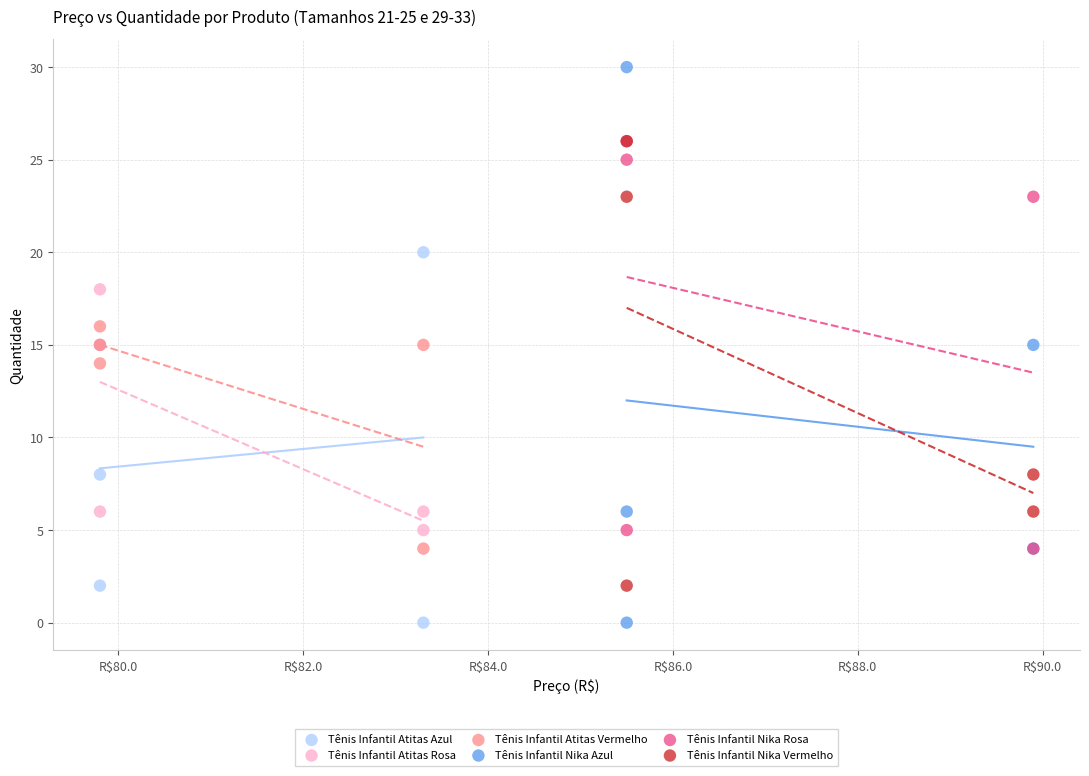

Which series contains the highest Y value?

Tênis Infantil Nika Azul